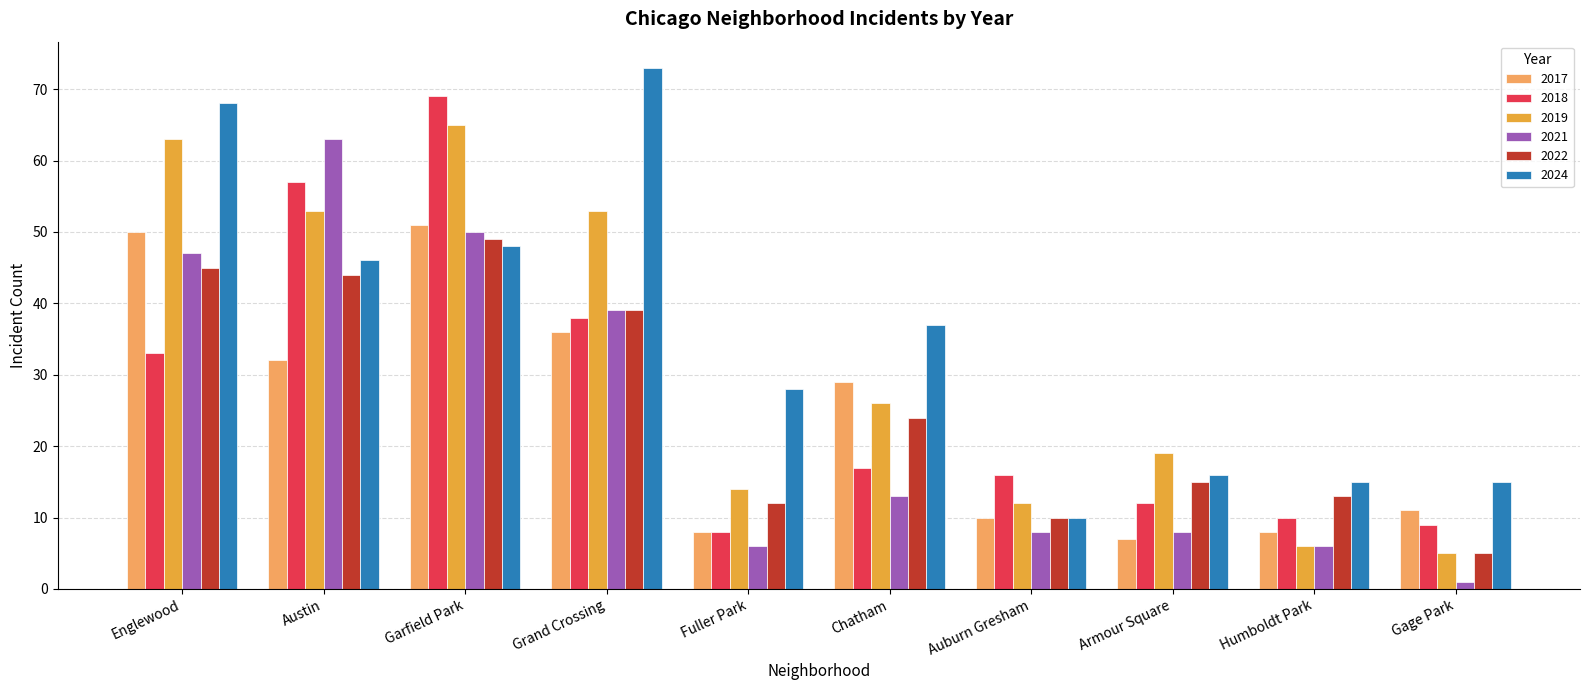

How many bars are there in each group?

6